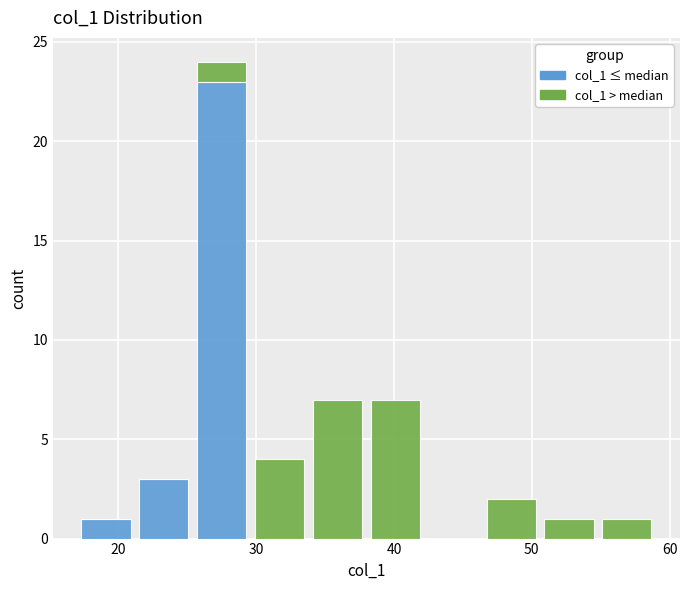

What is the total height of the stacked bar covering 54.8 to 59.0 on the x-axis? Neither the bar edges nor the heights are printed on the chart, so give them approximately, as read against the axes.

1